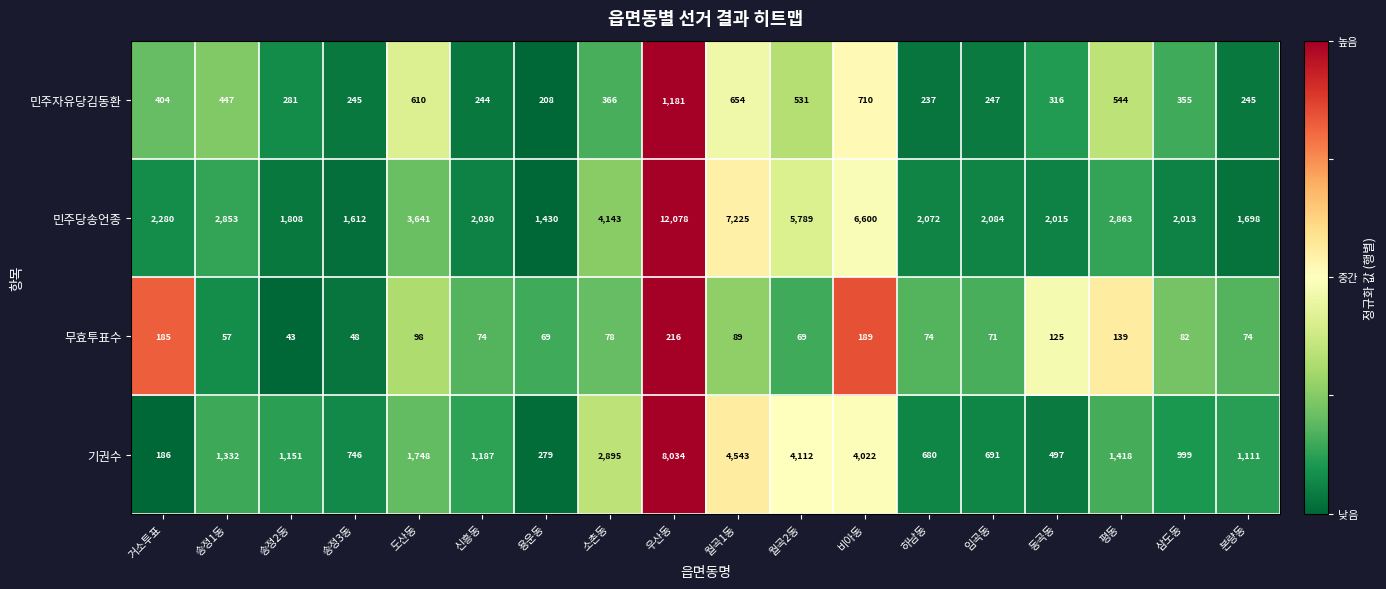

List the labels in order of 민주당송언종 value, smallest first.

용운동, 송정3동, 본량동, 송정2동, 삼도동, 동곡동, 신흥동, 하남동, 임곡동, 거소투표, 송정1동, 평동, 도산동, 소촌동, 월곡2동, 비아동, 월곡1동, 우산동